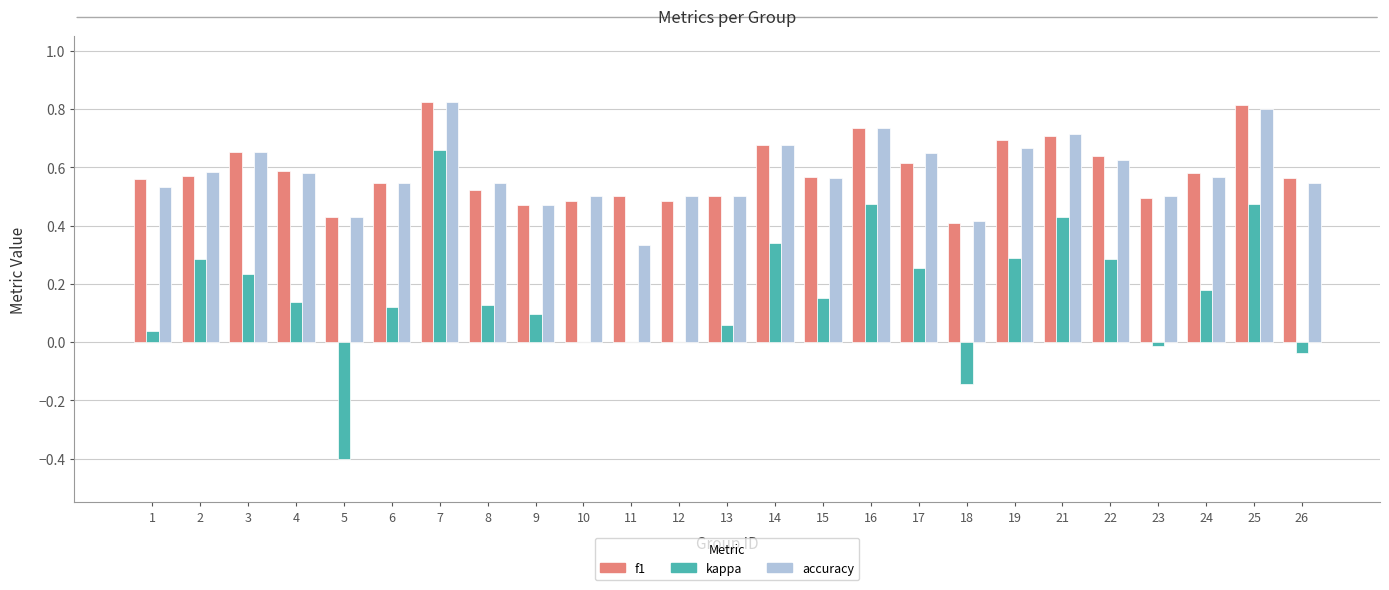

The value of kappa at 10 is 0.4. True or false?

False